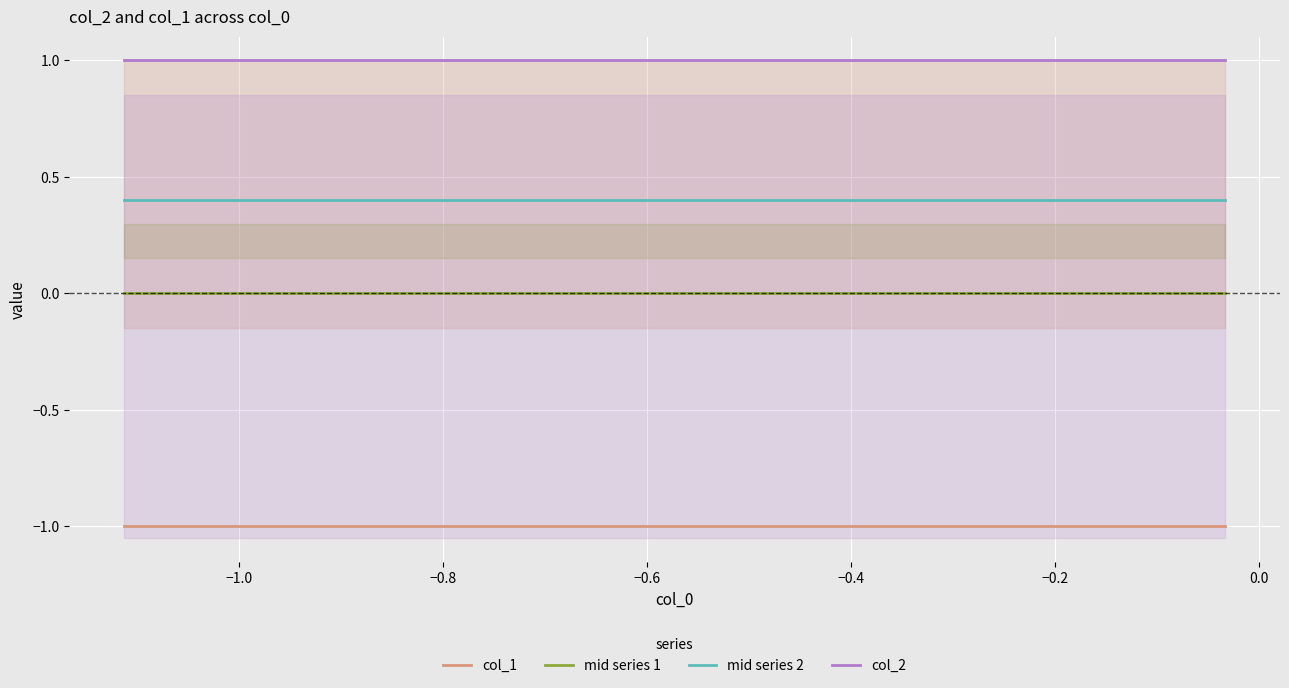

What are all the series names shown in the legend?

col_1, mid series 1, mid series 2, col_2